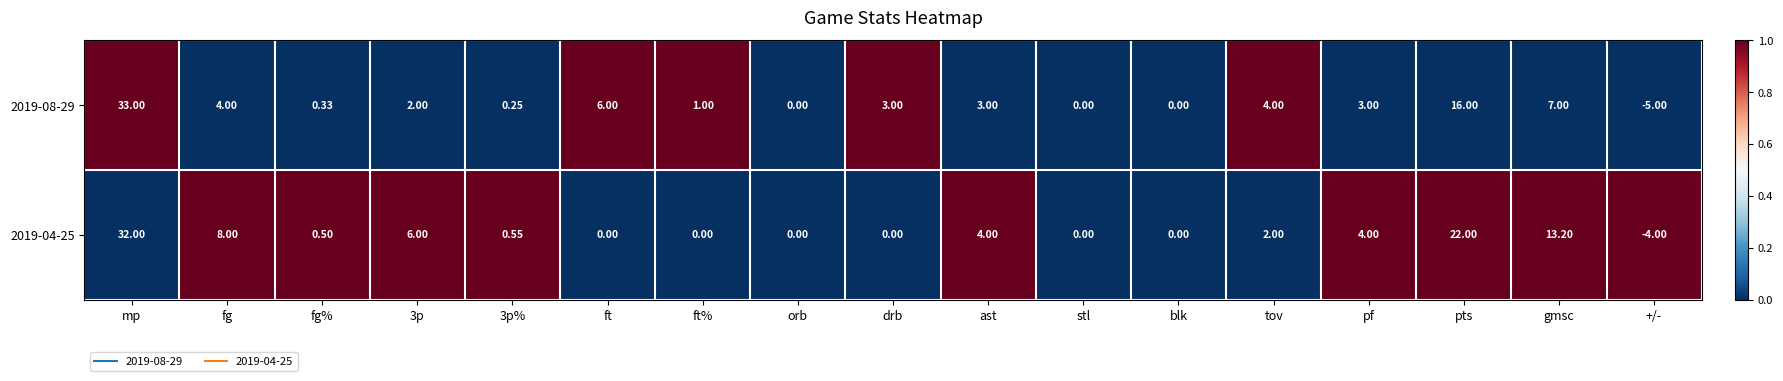

At which label is 2019-04-25 closest to 14?

gmsc